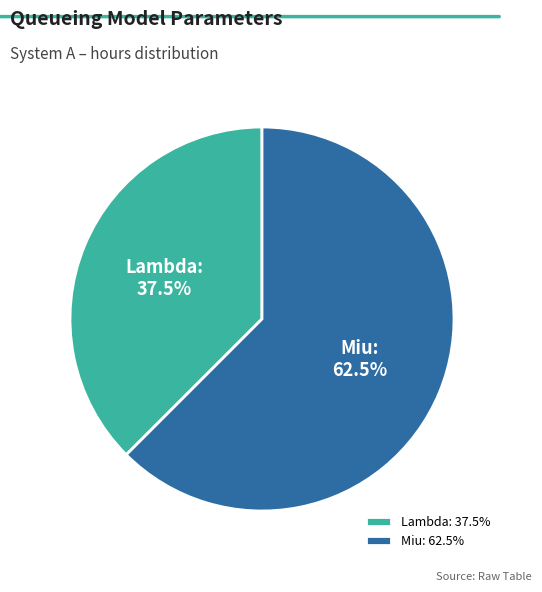

Is there a majority slice in this chart?

Yes